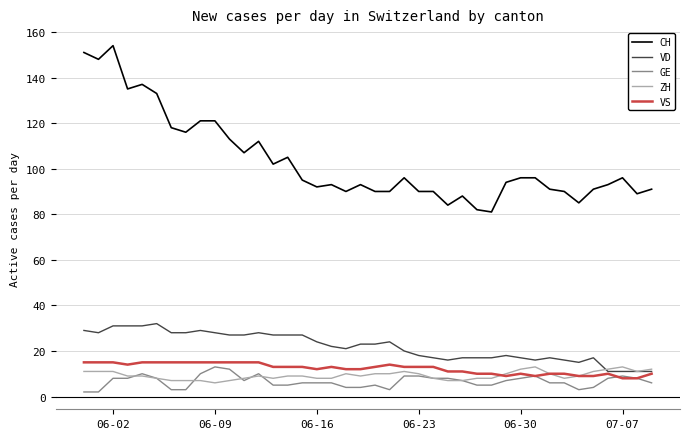

Which series has the largest range (max minus min)?

CH